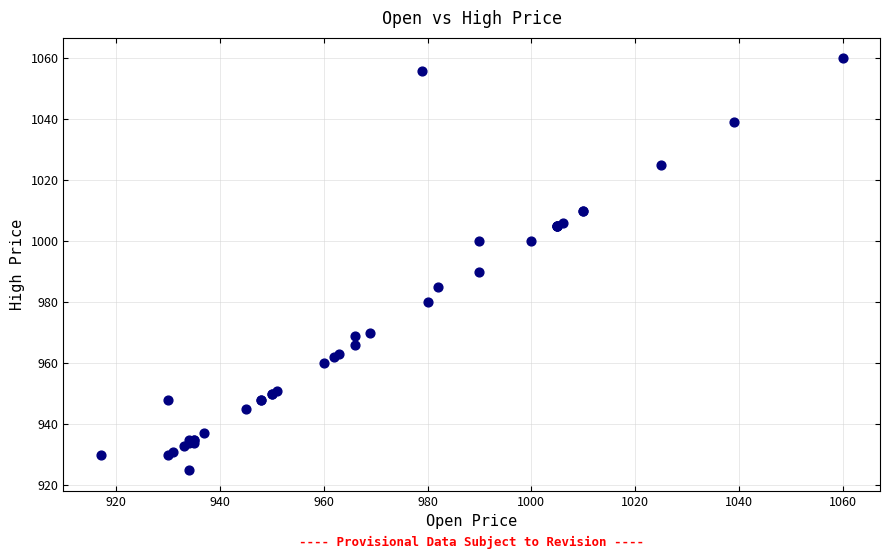

What Y value in the scatter plot is closest to 992?

990